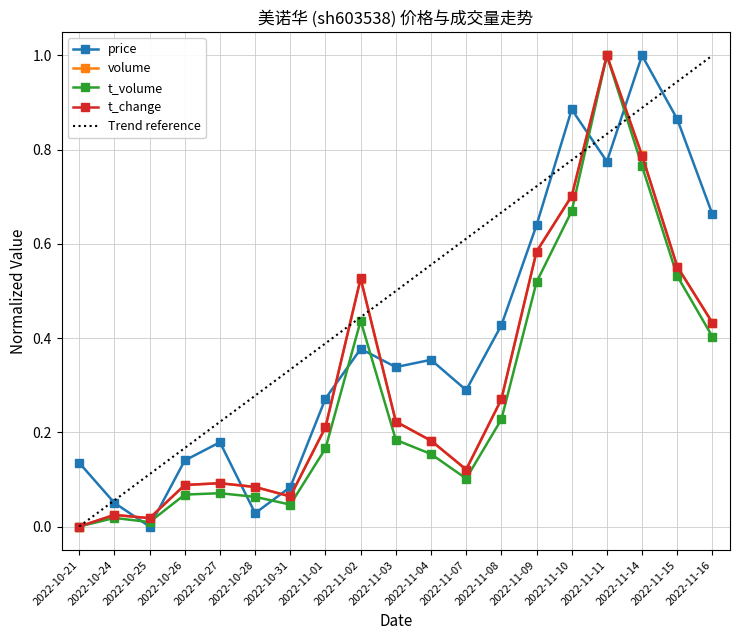

Read the volume value at 2022-11-16.

0.4